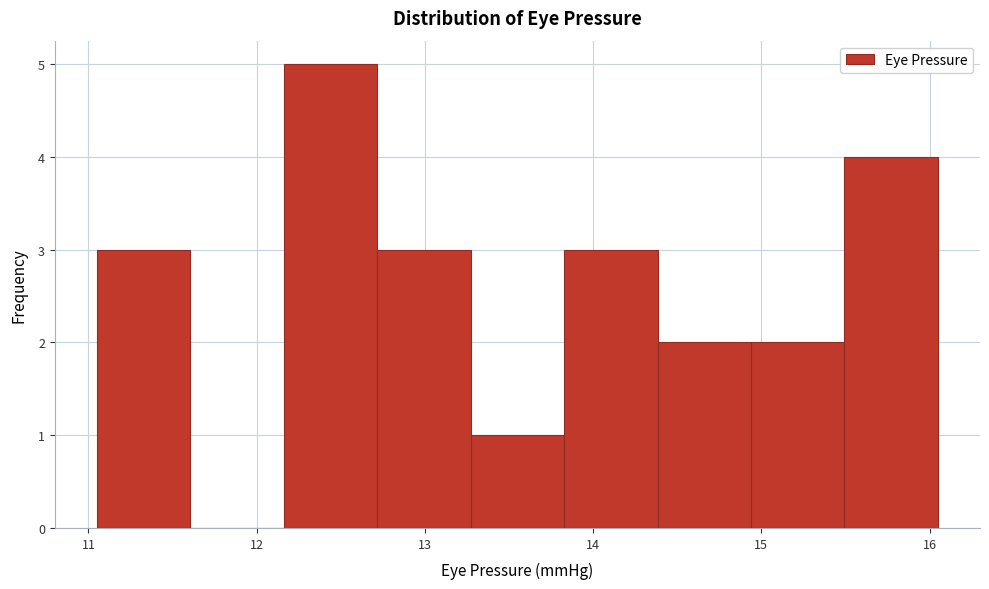

What is the height of the bar covering 13.3 to 13.8 on the x-axis? Neither the bar edges nor the heights are printed on the chart, so give them approximately, as read against the axes.

1